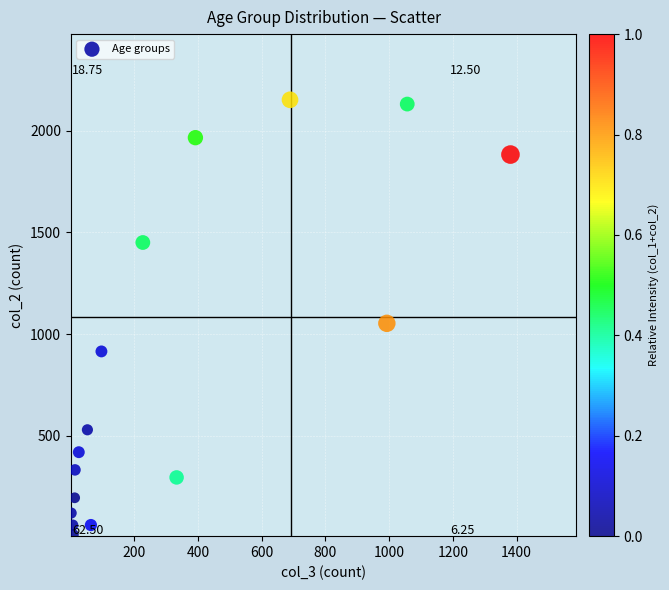

What is the range of Y values (max minus min)?

2136